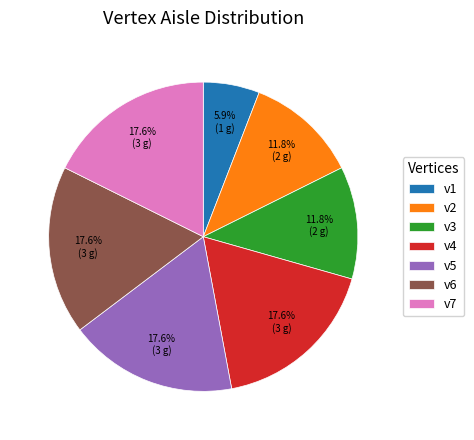

How many slices are in this pie chart?

7